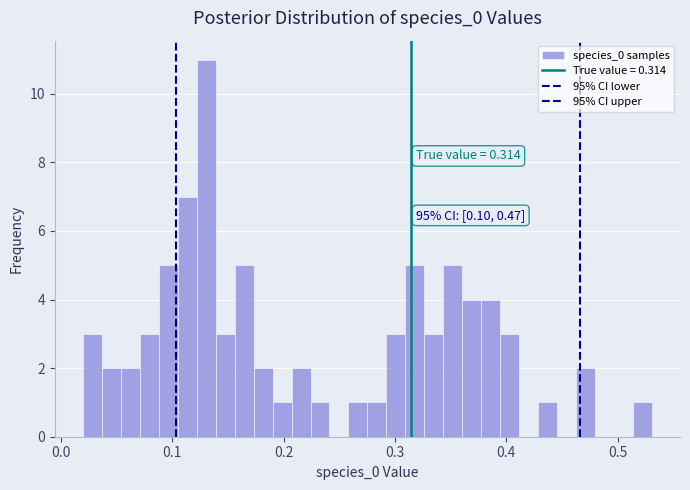

Read against the x-axis, roughly where is the centre of the tallest bar?

0.13